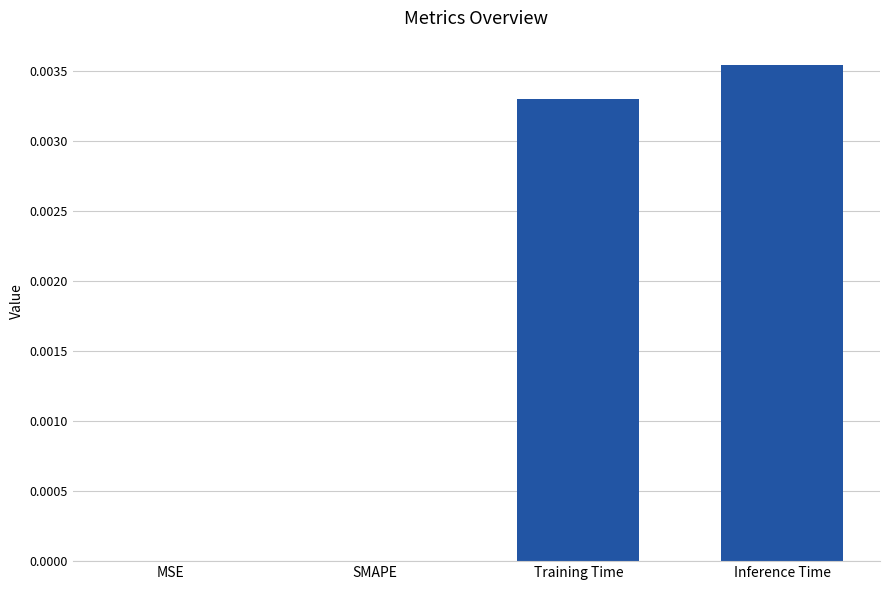

Is it true that the value at SMAPE is 0.0?

True